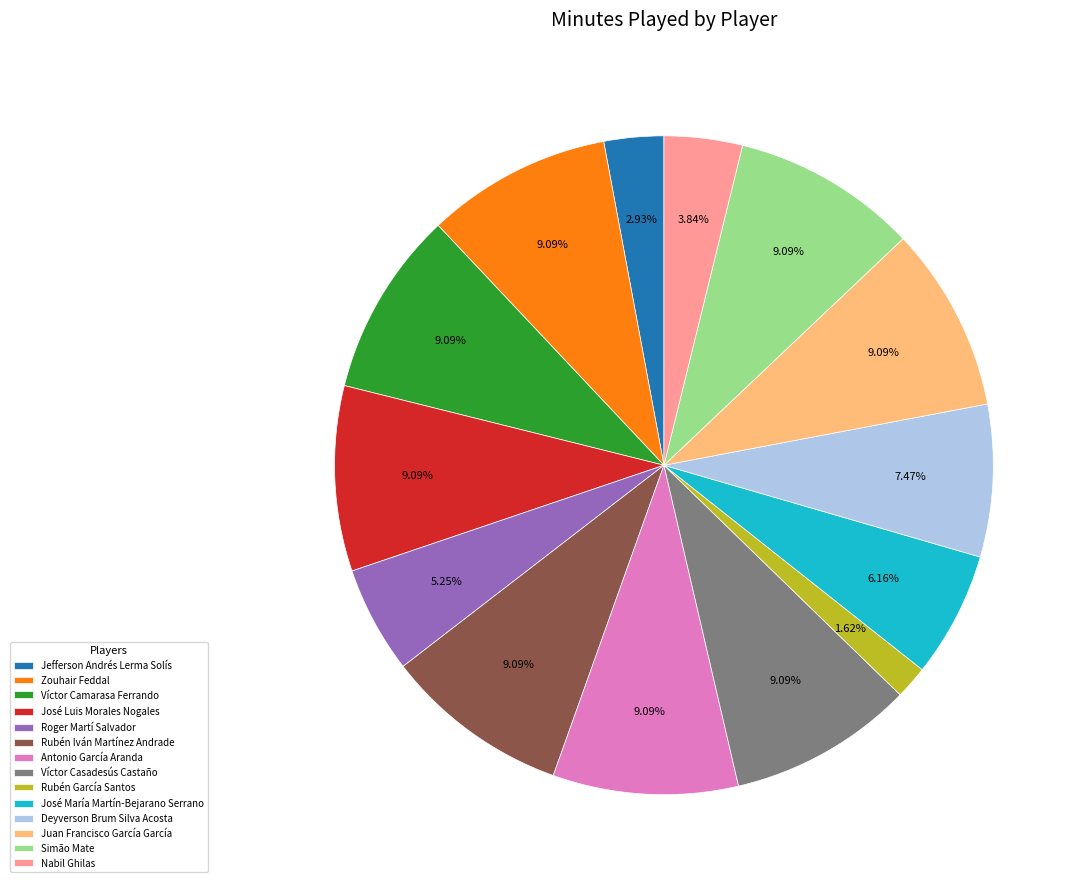

What is the total percentage of José Luis Morales Nogales and Rubén García Santos?

10.7%